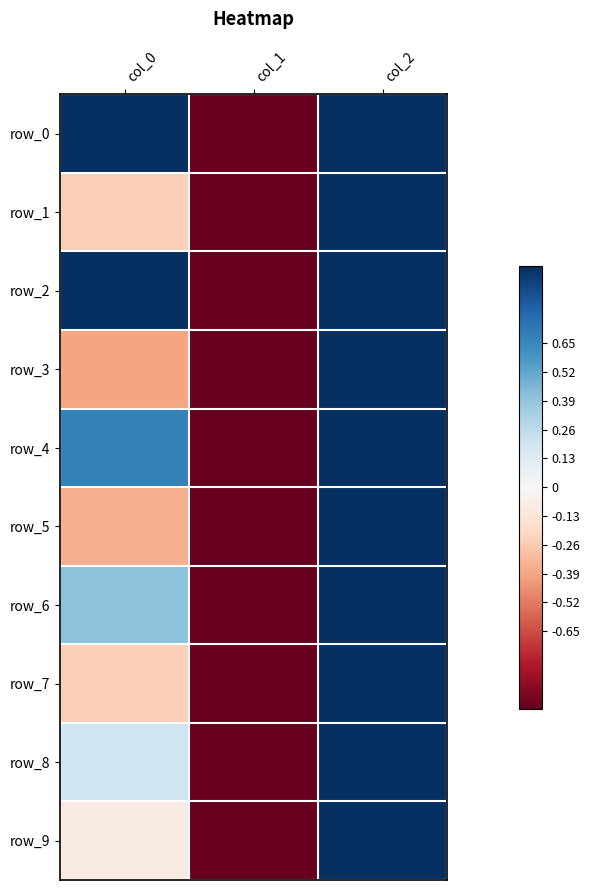

The value of row_7 at col_0 is -0.2. True or false?

True